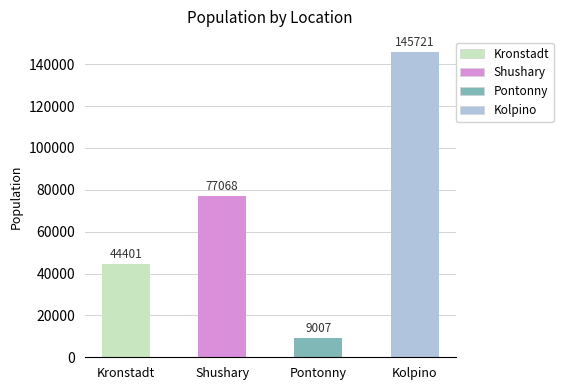

What is the change in value from Shushary to Kolpino?

+68653